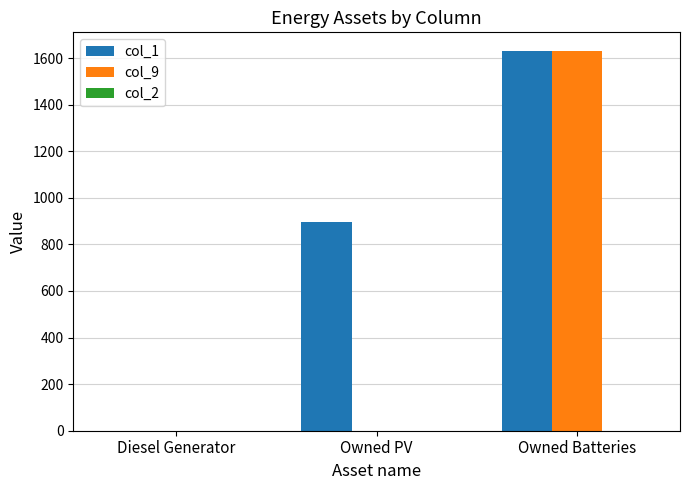

How many groups of bars are there?

3